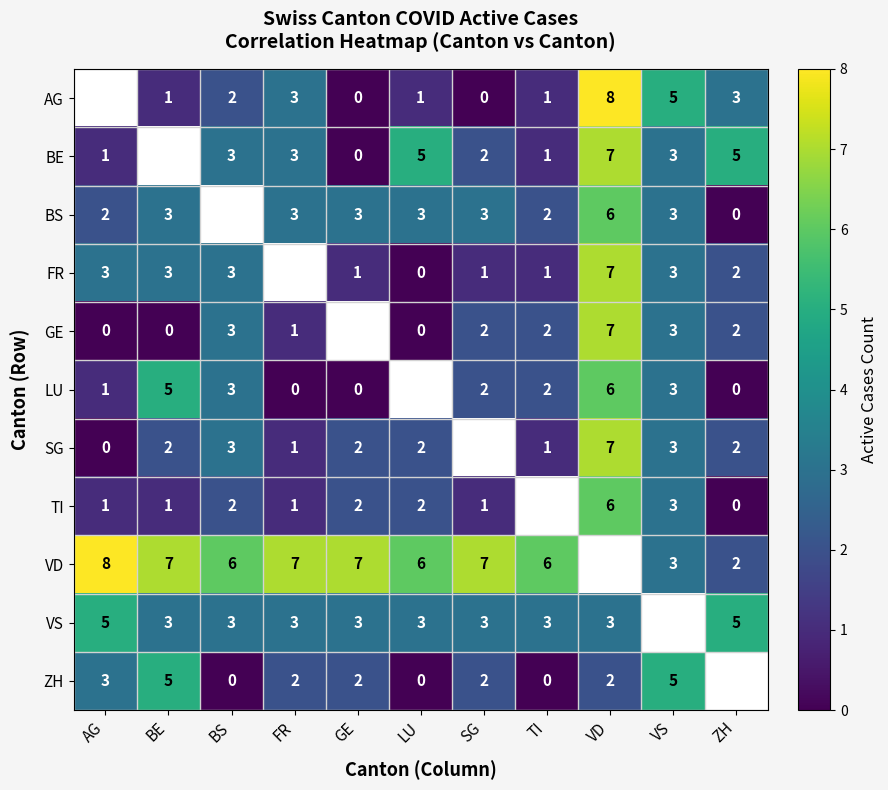

True or false: VD has a value of 7 at SG.

True